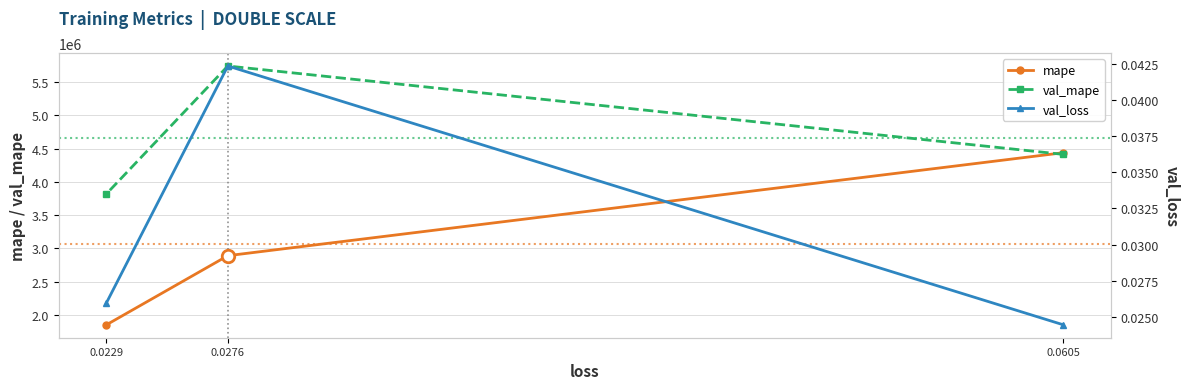

Reading left to right, list all the values displayed in this chart.

mape: 4438845.5	2891154.2	1852159.2
val_mape: 4414019.5	5742564.0	3821410.2
val_loss: 0.0	0.0	0.0